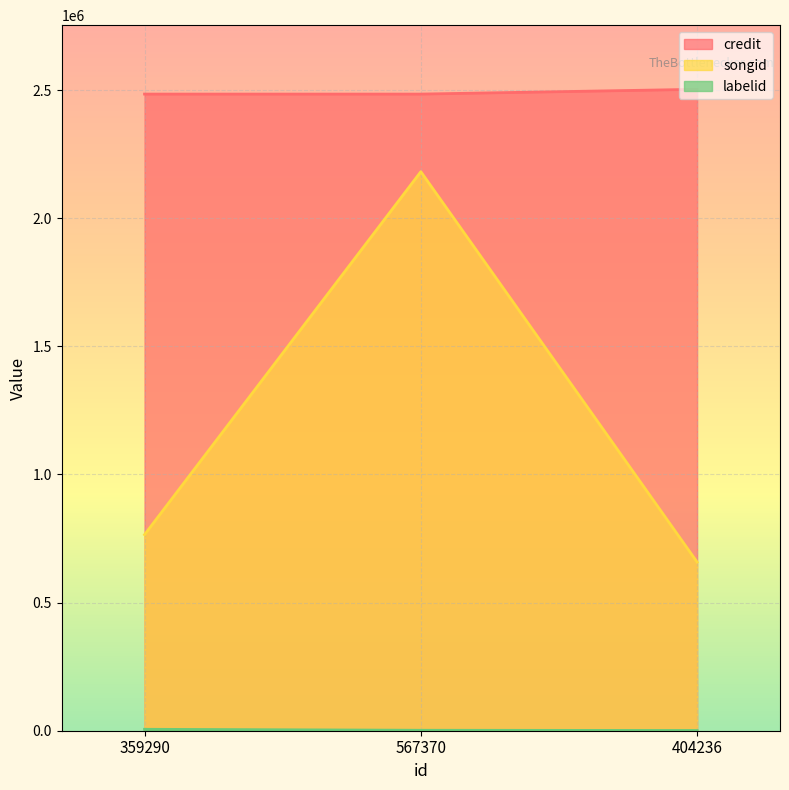

What is the greatest value displayed?

2503090